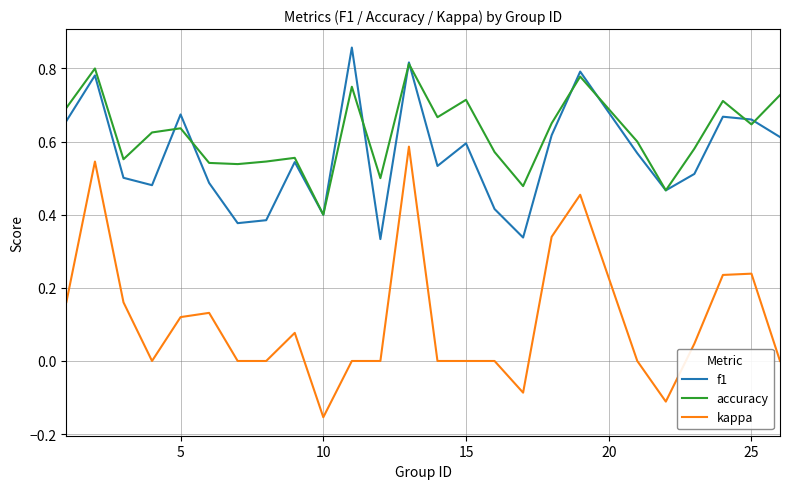

Which series has the largest total across all categories?

accuracy